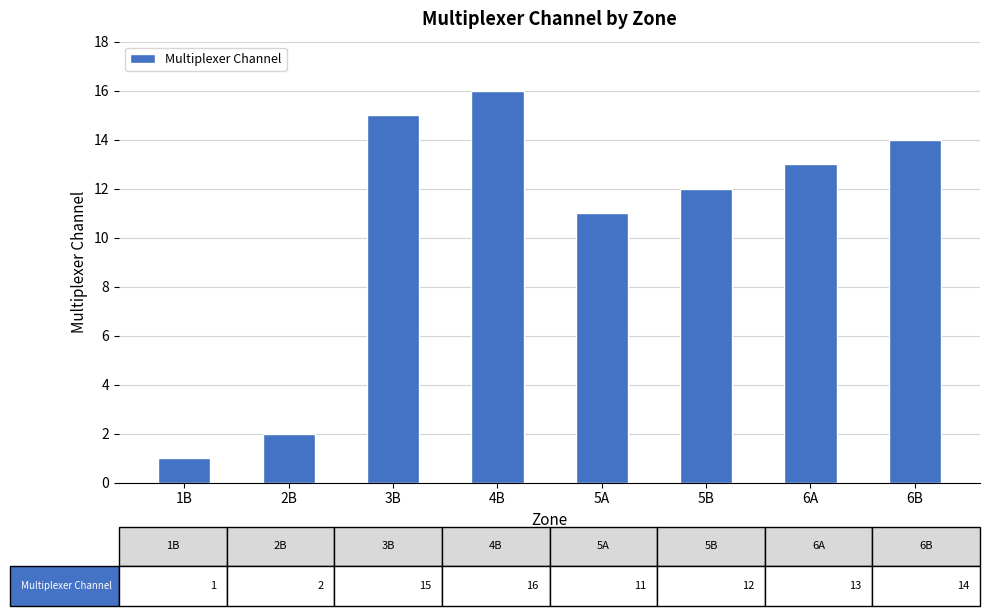

What is the value of the 2nd bar from the left?

2